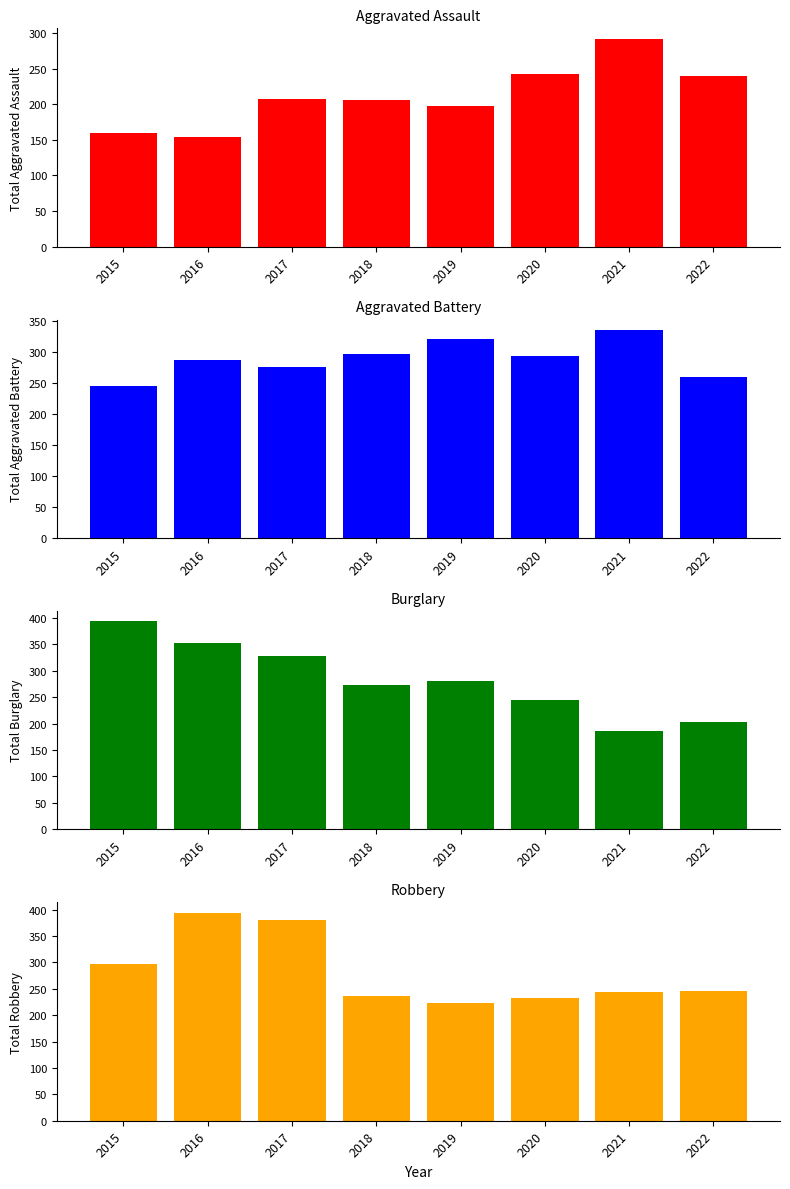

What is the value of the Aggravated Battery bar at the 5th from the left?

321